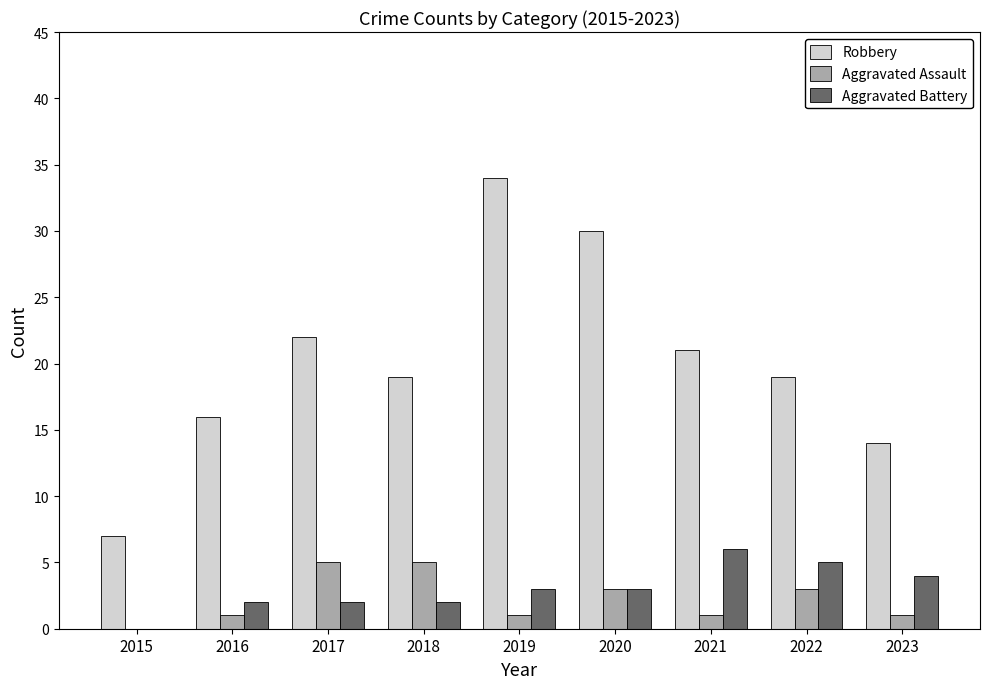

At which label does Robbery first exceed 19?

2017